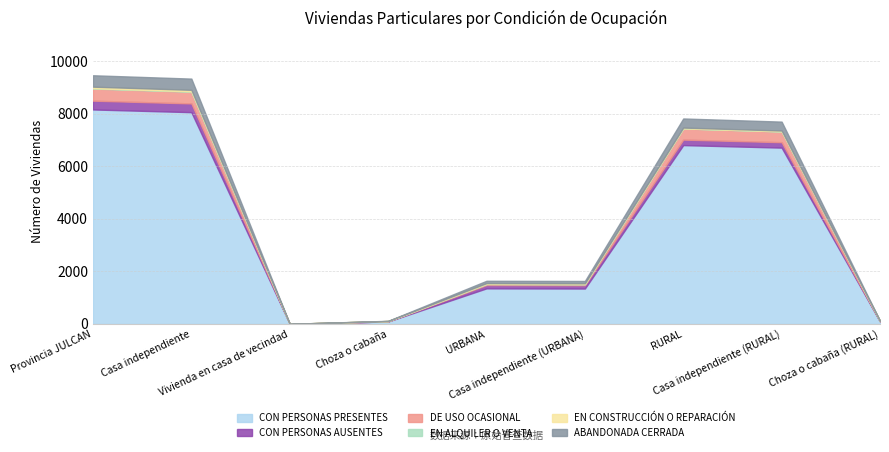

What is the average value of the EN ALQUILER O VENTA series?

6